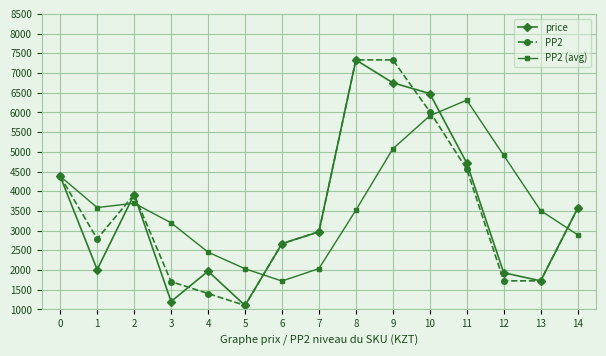

At which category is the sum across all series the highest?

9